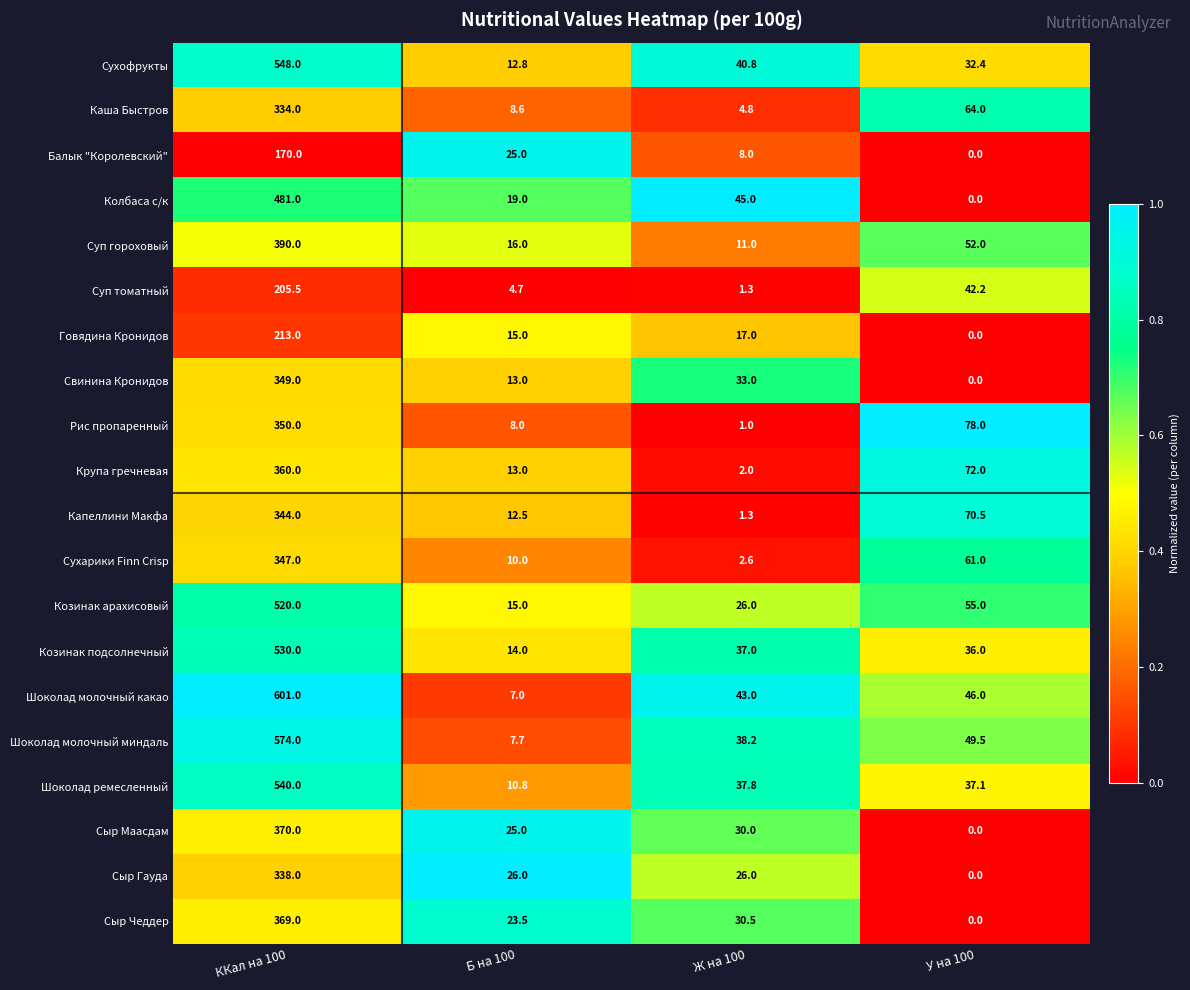

Which label corresponds to the largest value in the chart?

ККал на 100